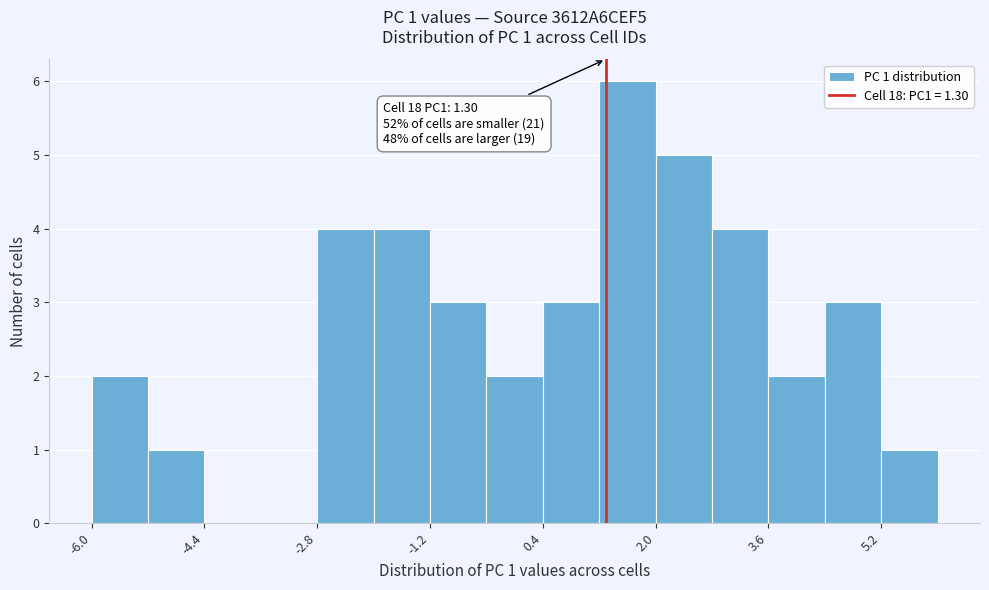

Read against the x-axis, roughly where is the centre of the tallest bar?

1.6